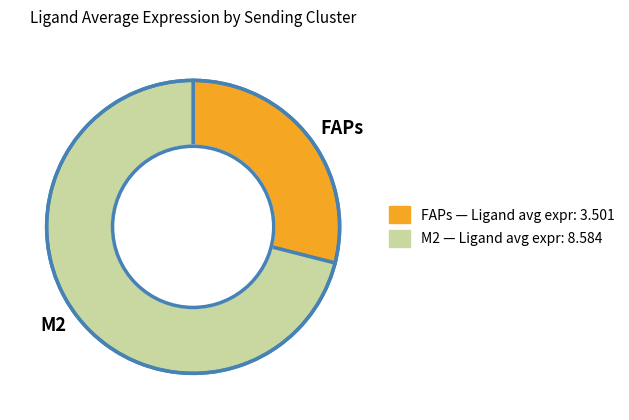

What is the ratio of the value at M2 to the value at FAPs?

2.5